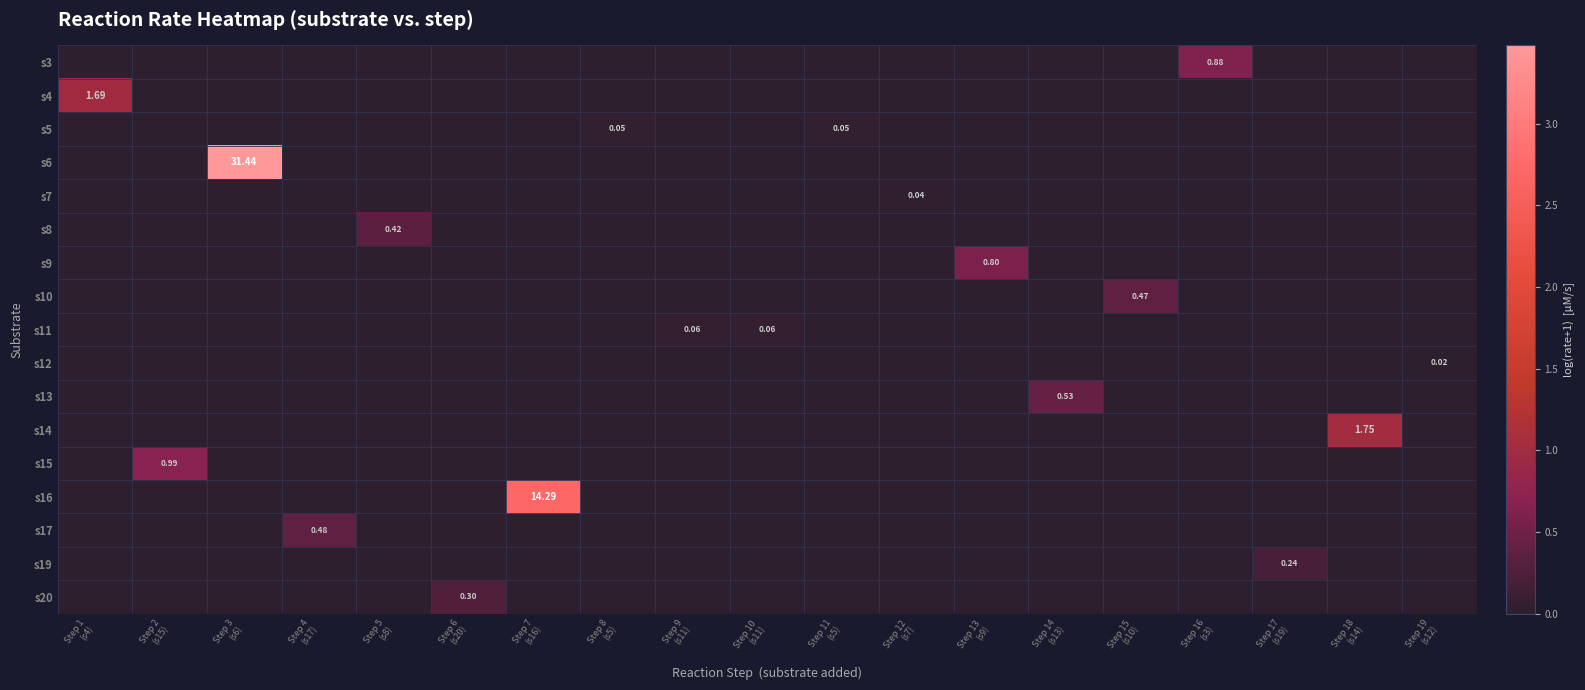

At which label does s20 reach its peak?

Step 6 (s20)